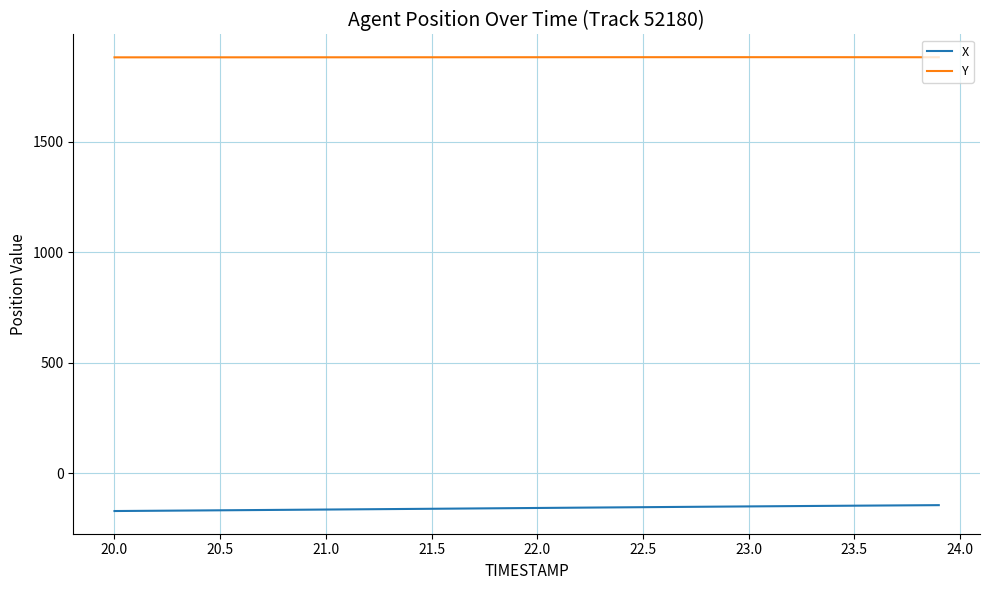

Does the chart display data point markers on the line(s)?

No